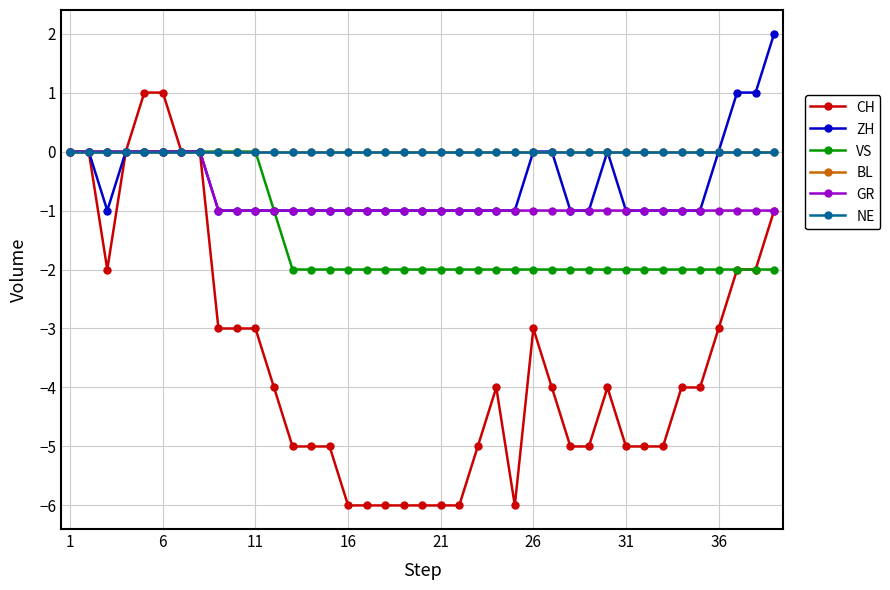

What is the difference between the maximum and minimum values in the GR series?

1